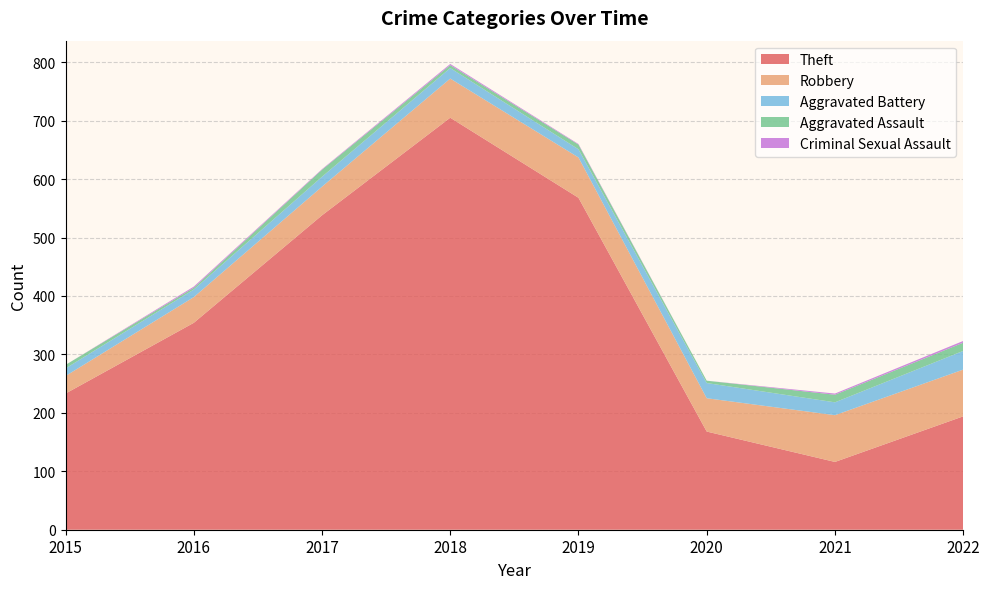

Reading right to left, extract all data points from this chart.

Theft: 2022=194	2021=116	2020=168	2019=568	2018=705	2017=538	2016=354	2015=233
Robbery: 2022=80	2021=80	2020=57	2019=69	2018=67	2017=49	2016=44	2015=30
Aggravated Battery: 2022=32	2021=22	2020=26	2019=14	2018=18	2017=17	2016=13	2015=13
Aggravated Assault: 2022=14	2021=13	2020=4	2019=8	2018=5	2017=12	2016=3	2015=6
Criminal Sexual Assault: 2022=3	2021=2	2020=0	2019=1	2018=2	2017=1	2016=2	2015=0